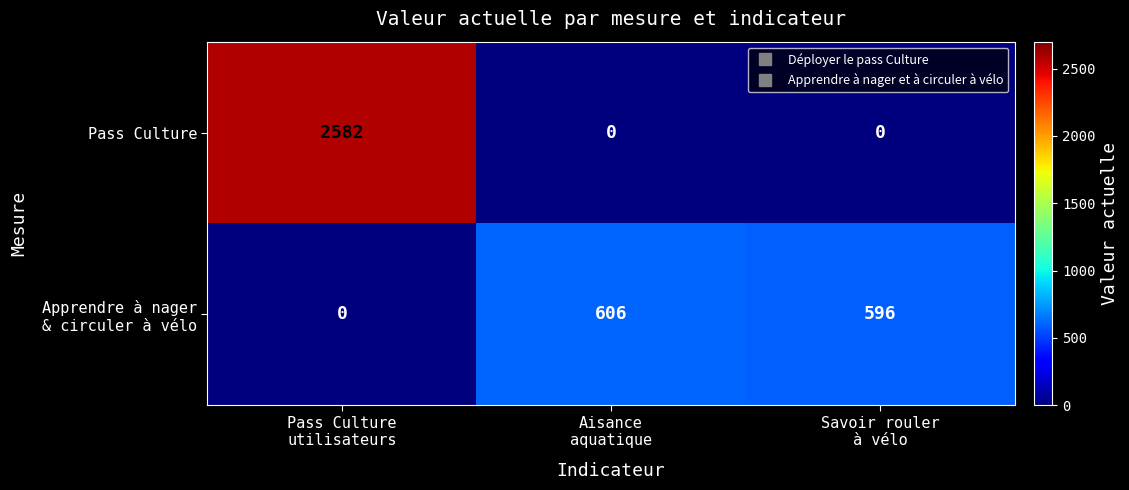

What is the difference between the maximum and minimum values in the Pass Culture series?

2582